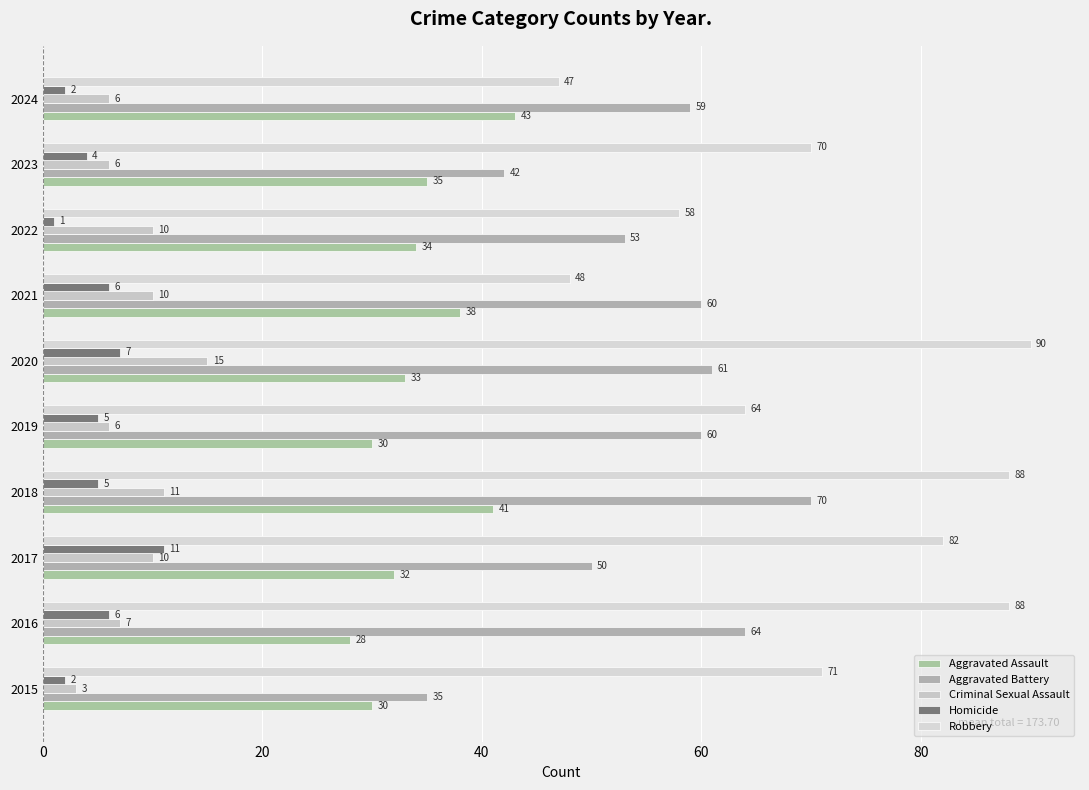

Which series has the largest total across all categories?

Robbery